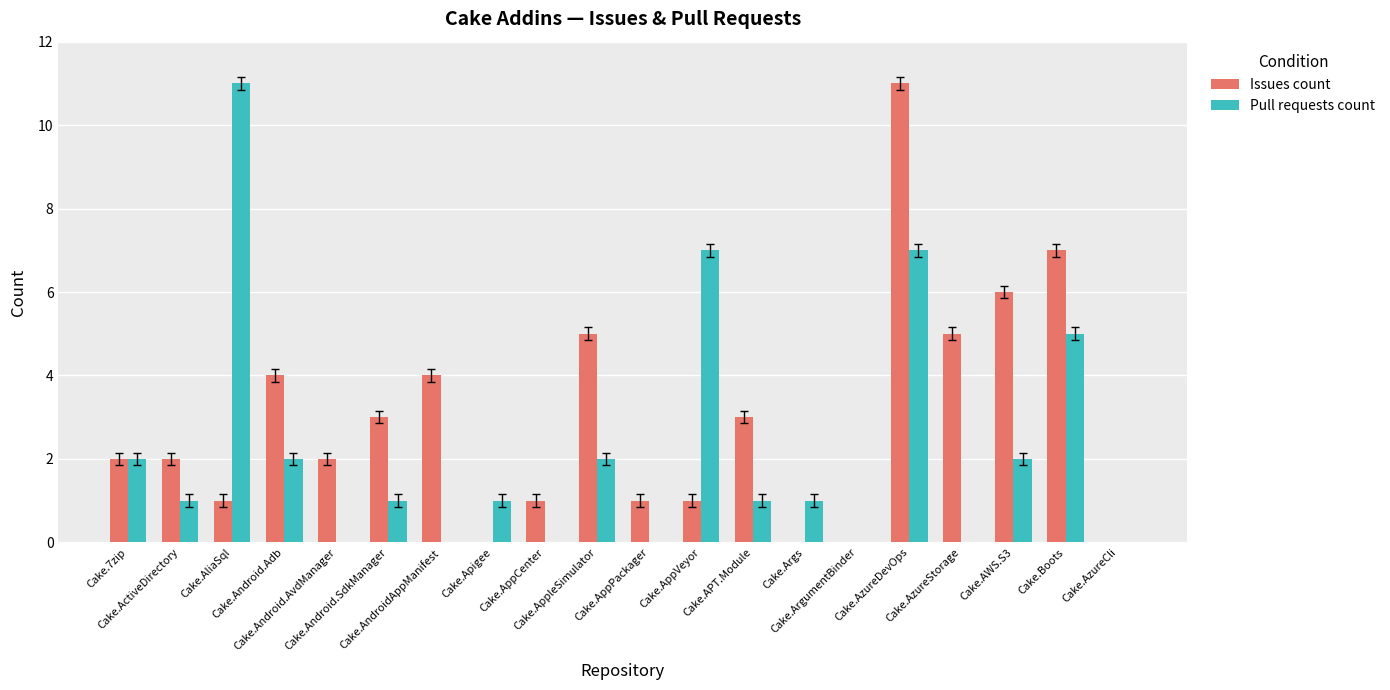

What is the sum of all Pull requests count values?

43